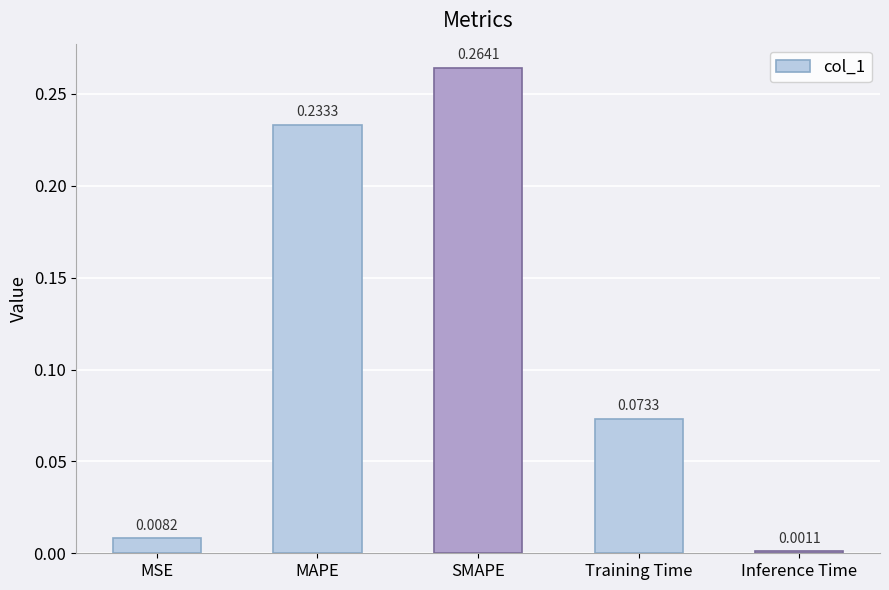

Rank the categories by value from lowest to highest.

Inference Time, MSE, Training Time, MAPE, SMAPE